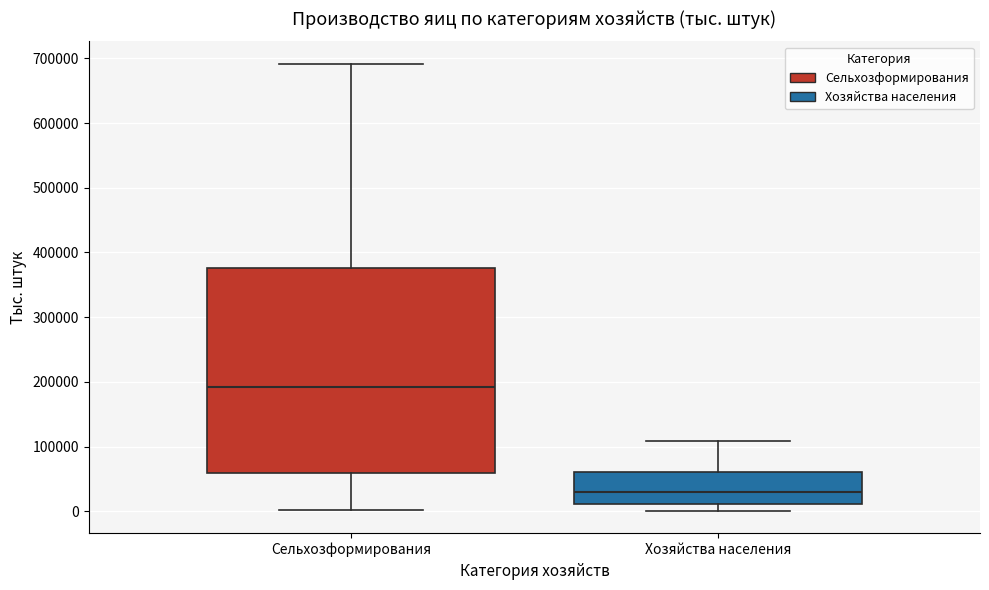

Reading left to right, read every box against the y-axis: the position of its median line, the range the box covers, and the ends of its whiskers. The values are not printed on the chart, so give them approximately, as read against the axis.

Сельхозформирования: median 190000, box 60000 to 380000, whiskers 0 to 690000
Хозяйства населения: median 30000, box 10000 to 60000, whiskers 0 to 110000